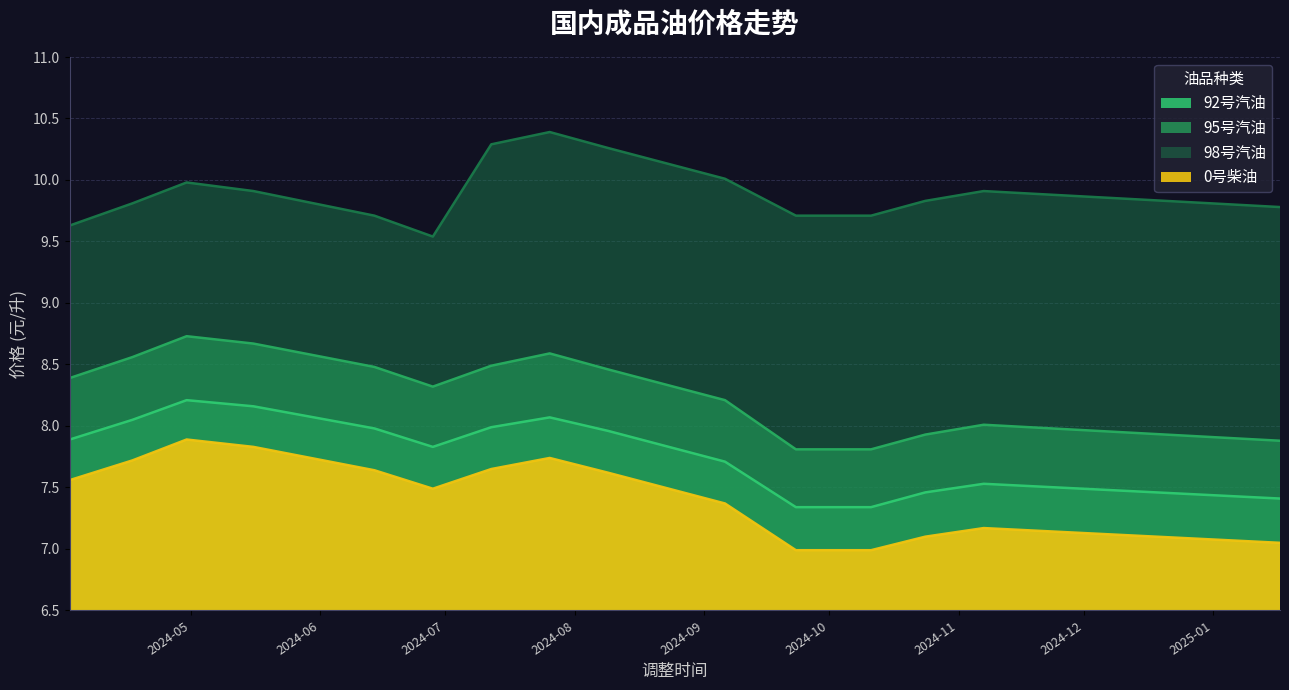

What is the average value of the 95号汽油 series?

8.3